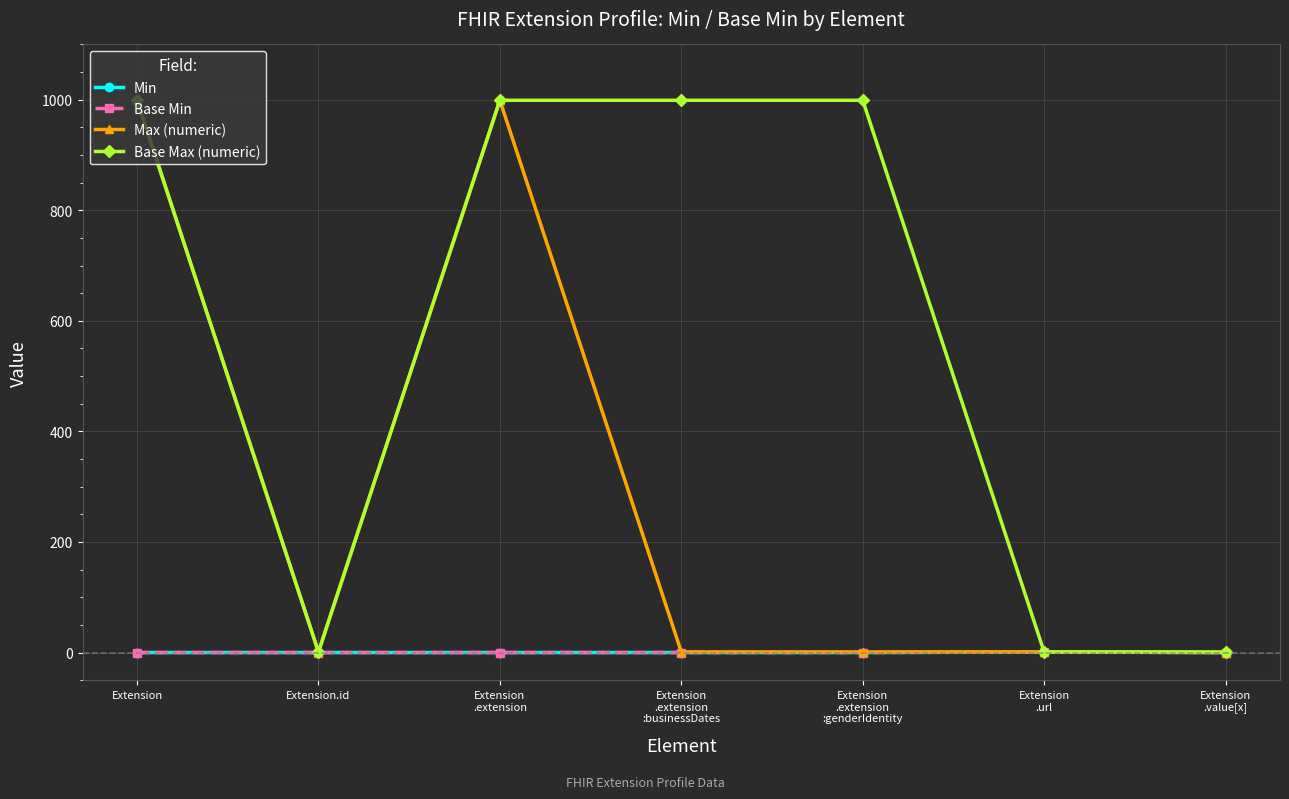

Does the chart have visible grid lines?

Yes